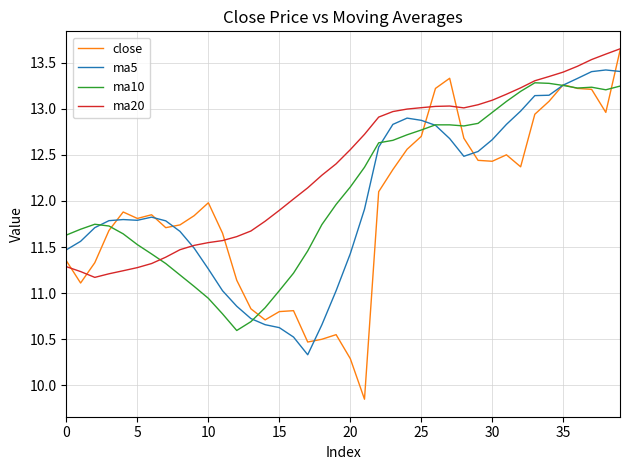

List the series in order of their overall mean, lowest first.

close, ma5, ma10, ma20